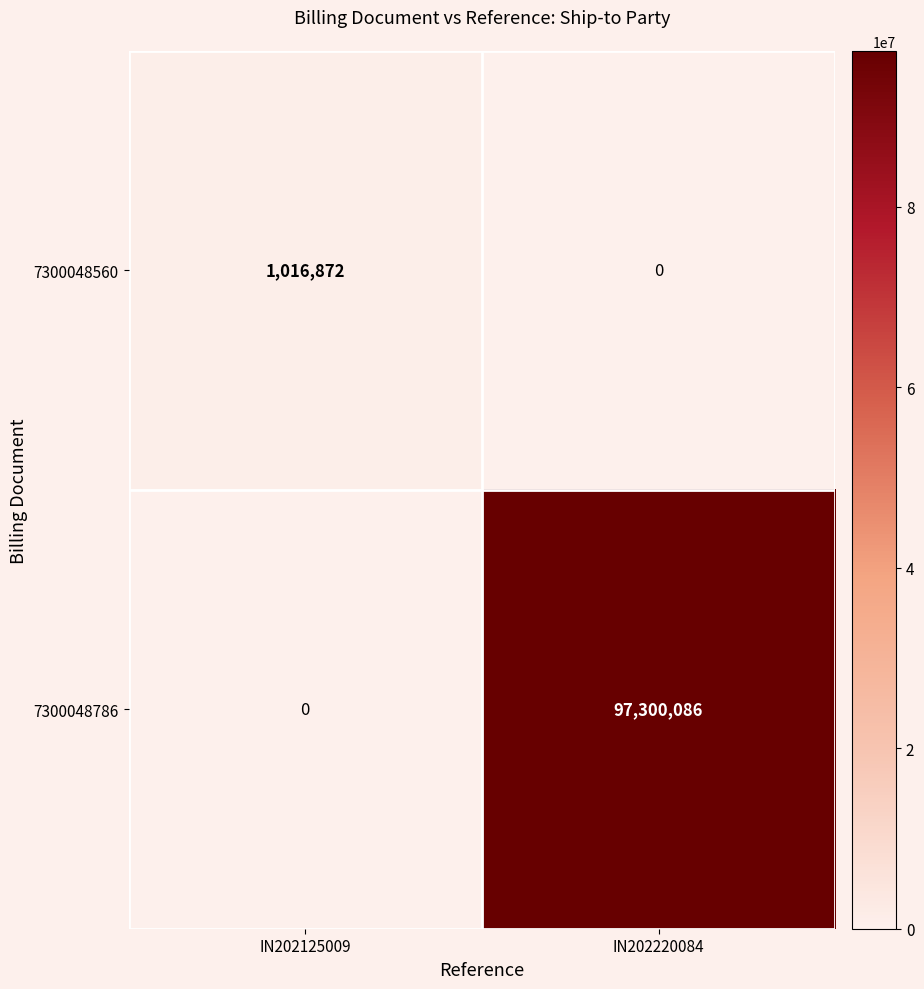

The 7300048560 series shows 478463 at IN202220084. True or false?

False